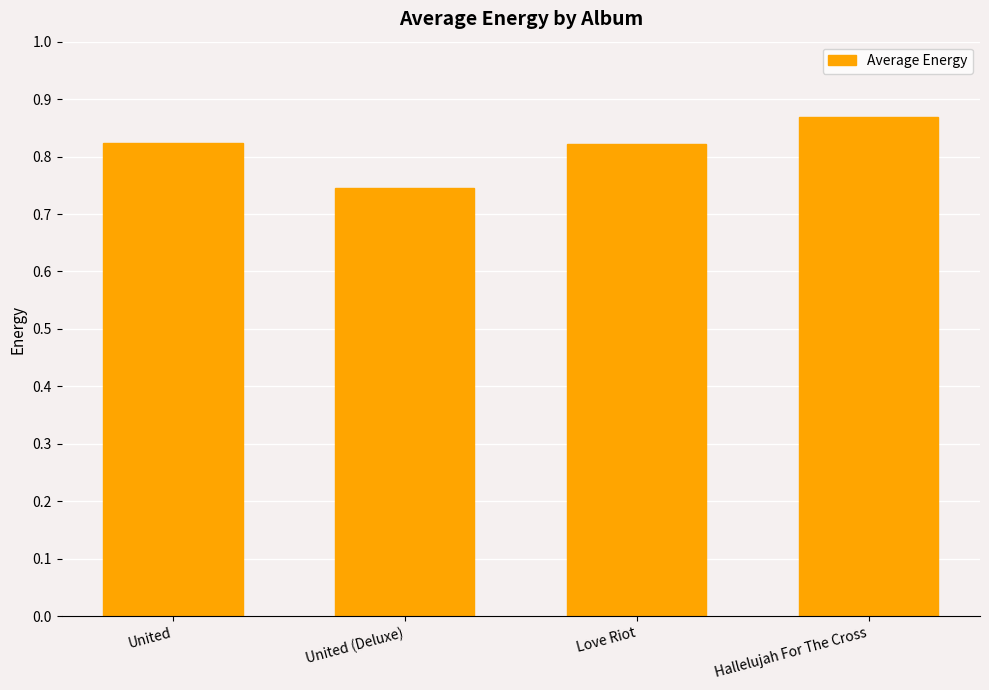

Is it true that the value at United is 0.3?

False